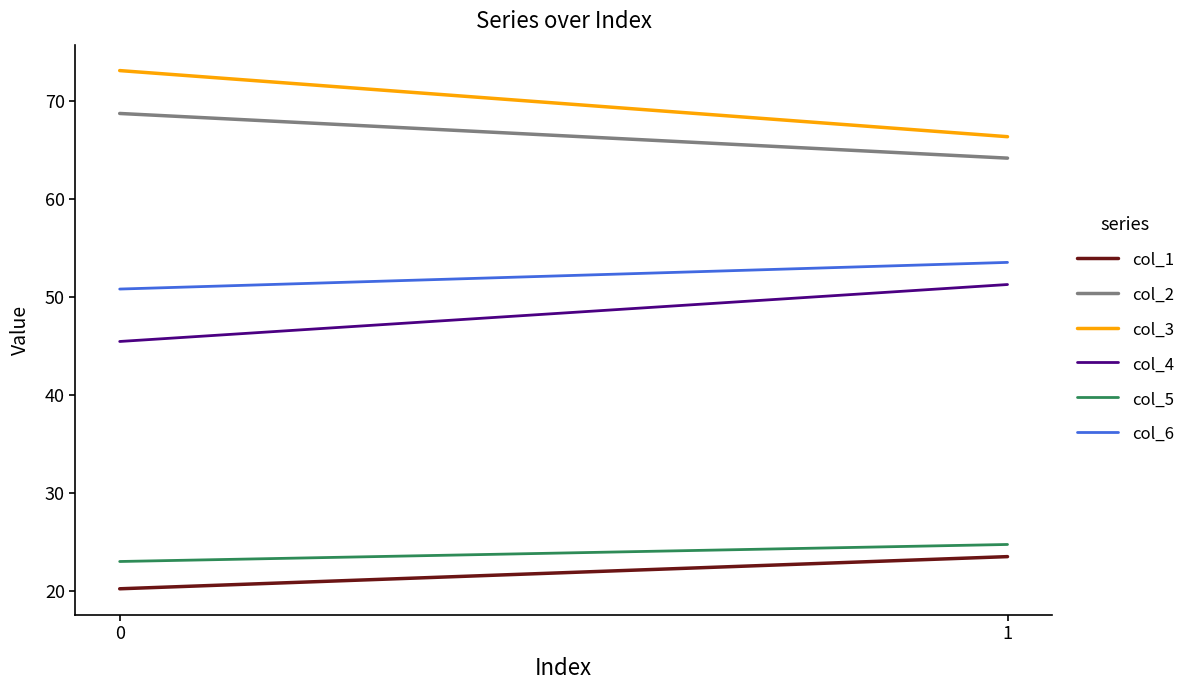

What is the approximate value of col_5 at 1?

24.8